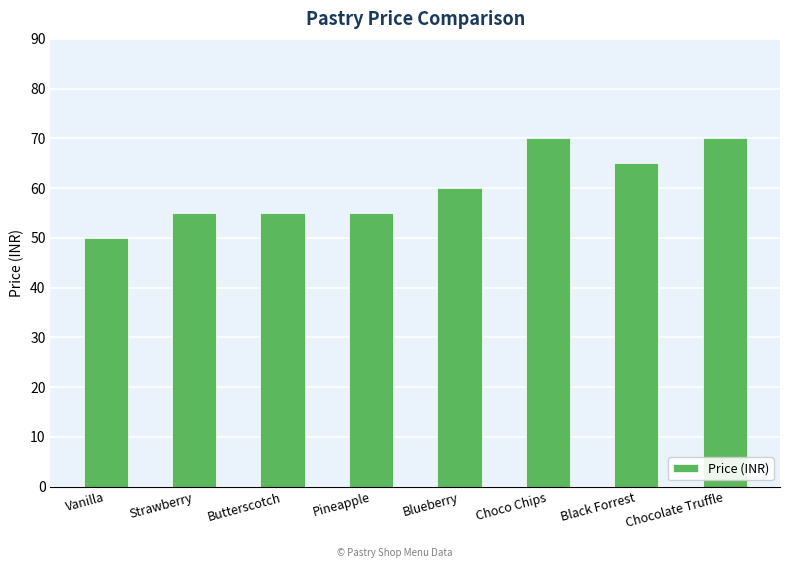

How many distinct data groups are displayed?

1